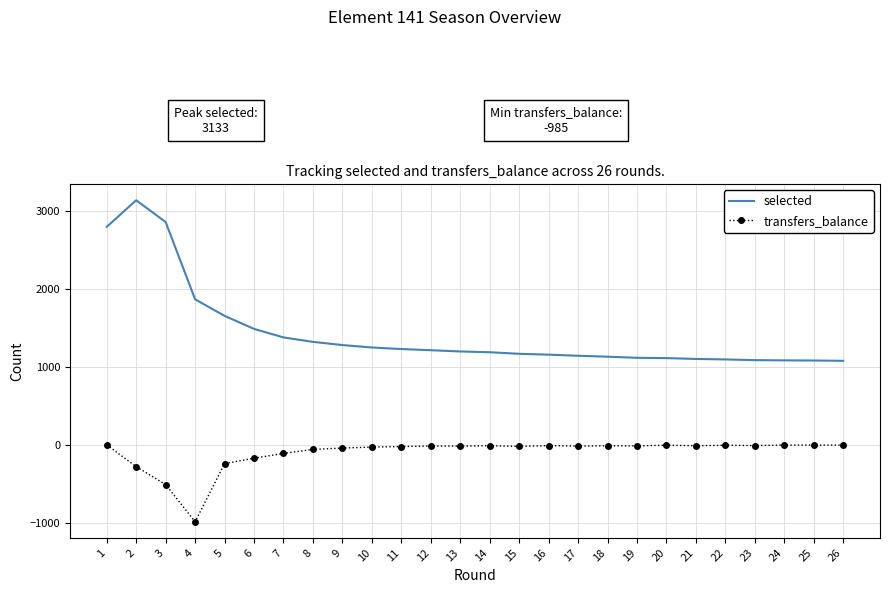

Which series has the widest spread of values?

selected